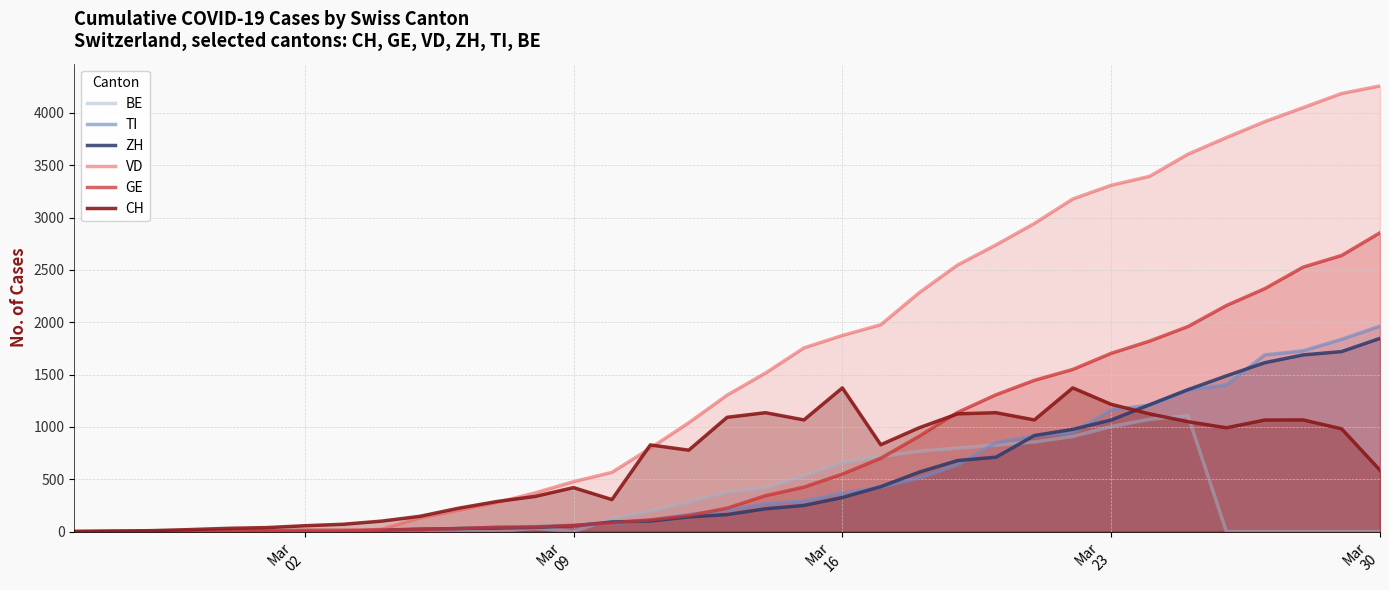

How many lines are shown in the chart?

6